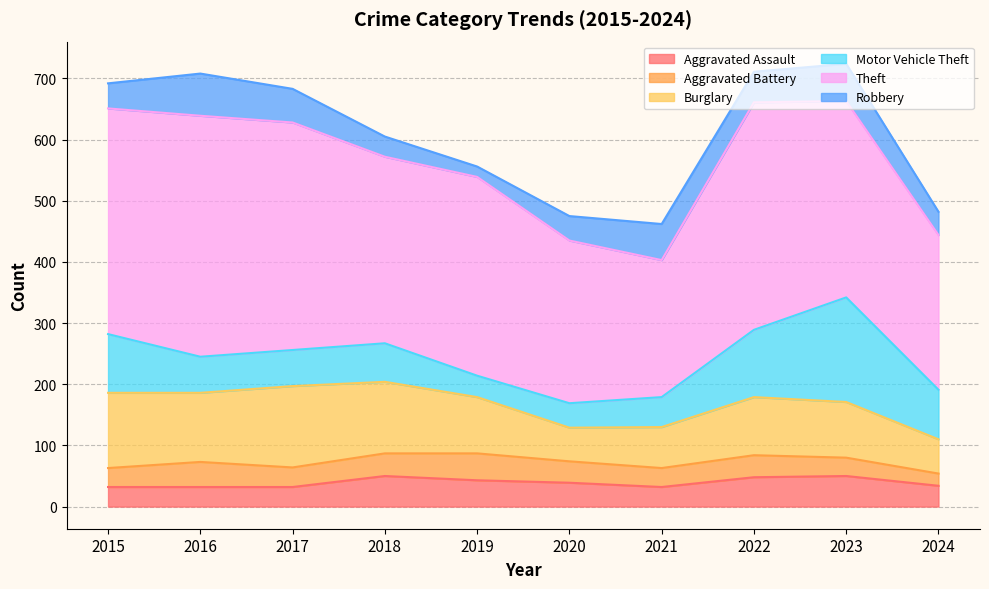

Count the number of data series in this chart.

6